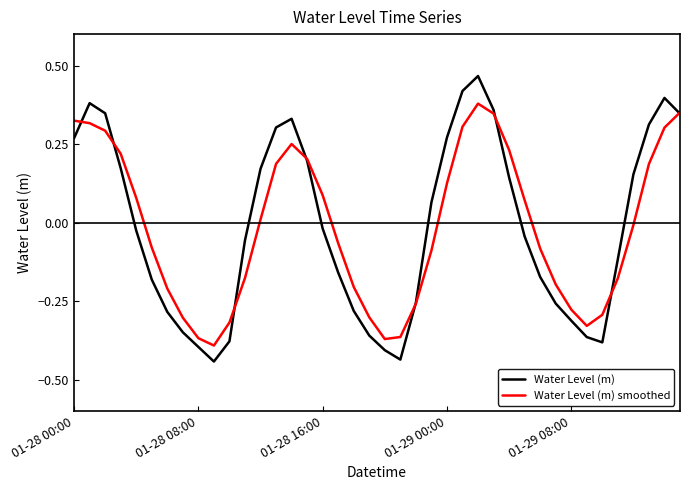

Does the chart display data point markers on the line(s)?

No